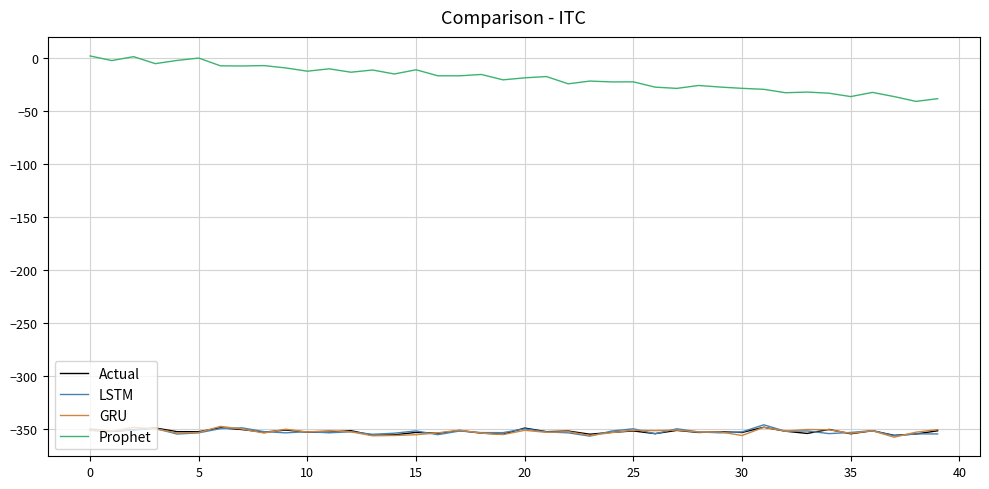

True or false: GRU and Prophet intersect in this chart.

False